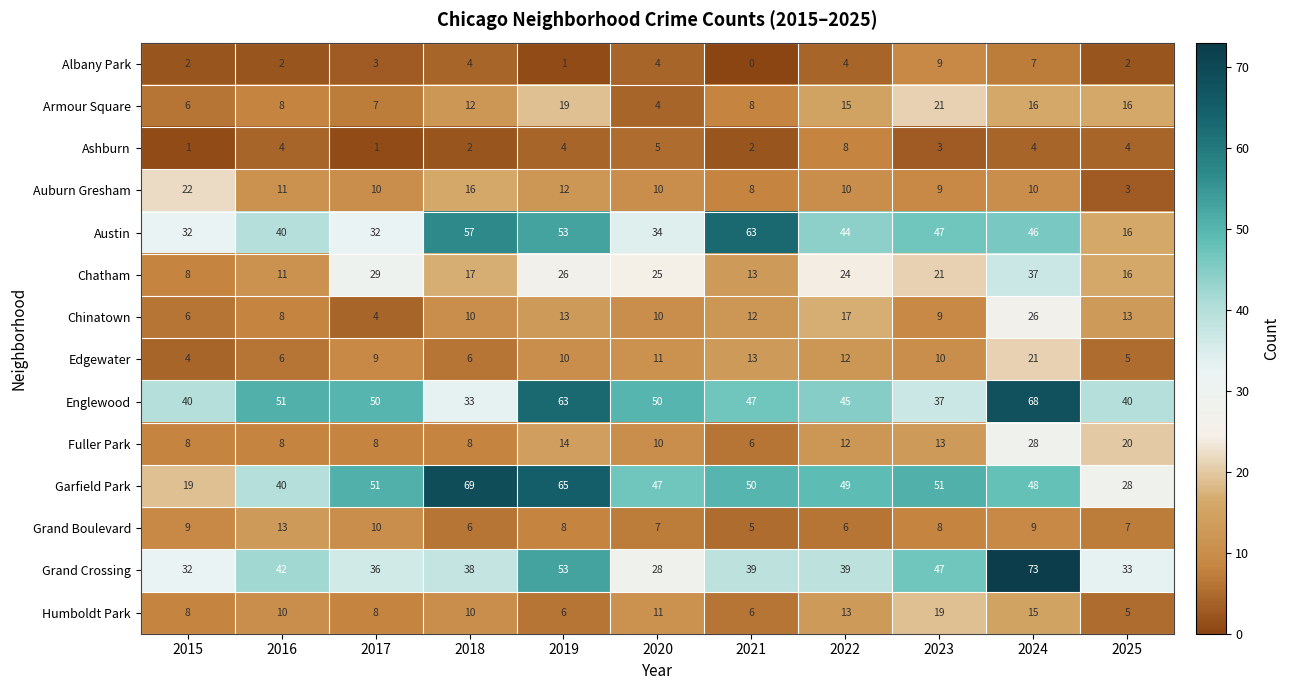

What is the average value of the Chatham series?

21